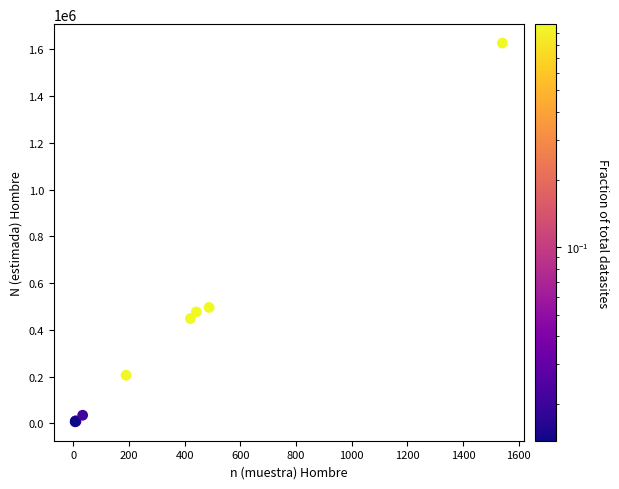

What Y value in the scatter plot is closest to 816521?

495773